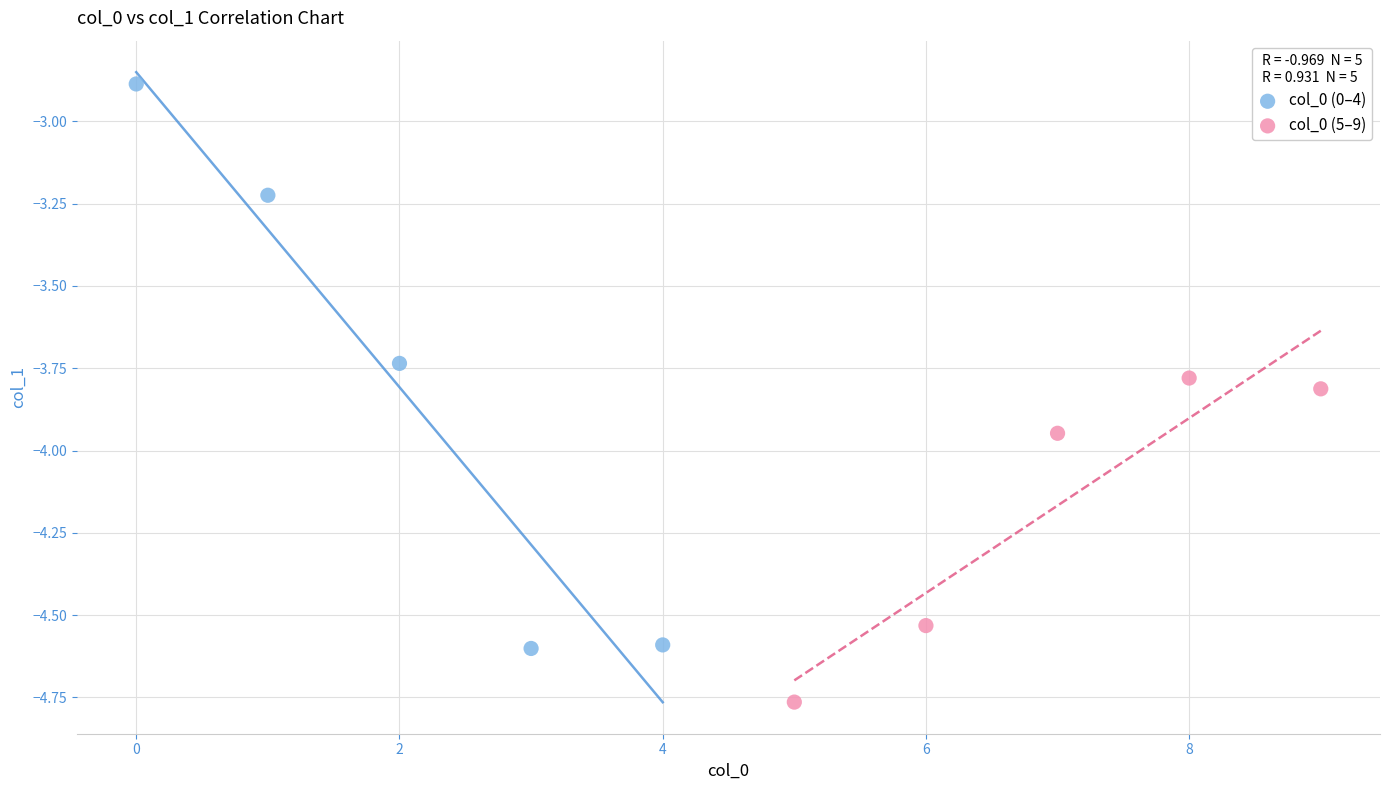

Which series has the largest Y range (max minus min)?

col_0 (0–4)